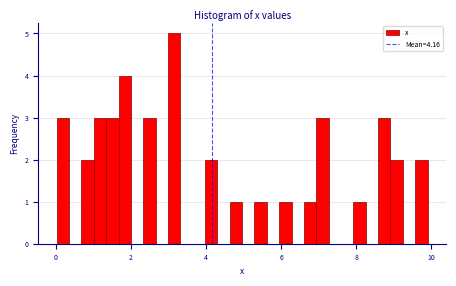

Around what value on the x-axis is the tallest bar? Give the approximate position of its centre, as read against the axis.

3.2